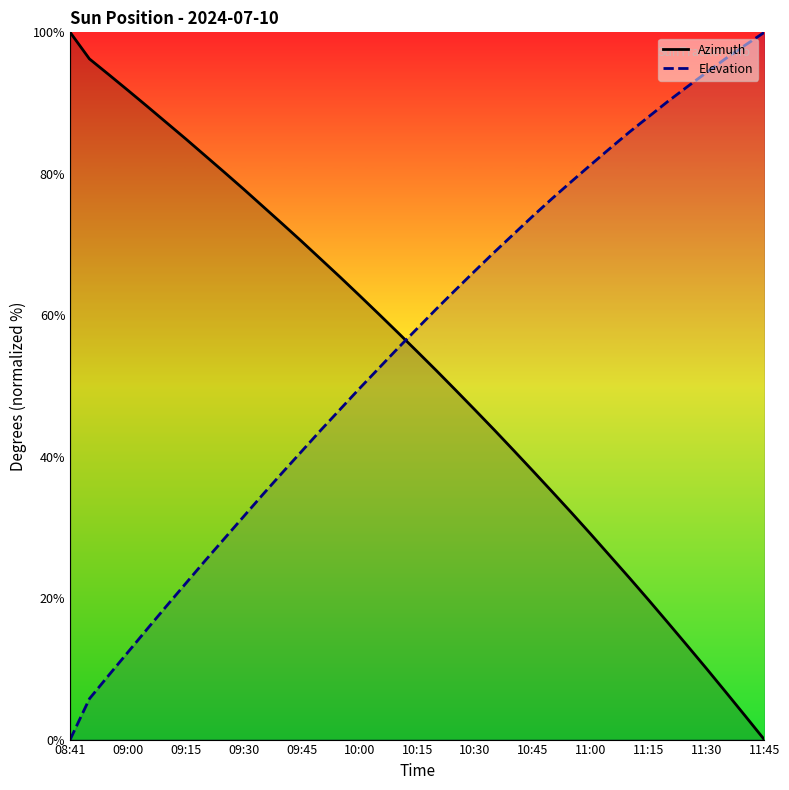

How many times do Elevation and Azimuth cross each other?

1